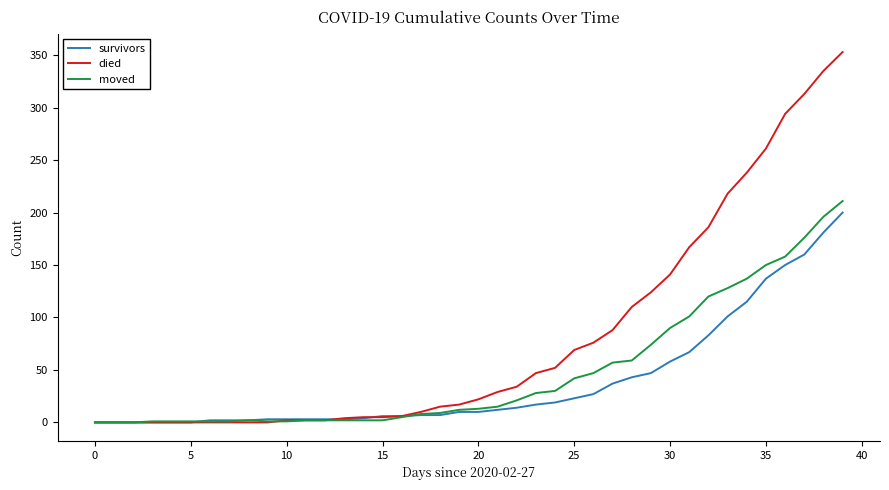

Which series has the largest total across all categories?

died